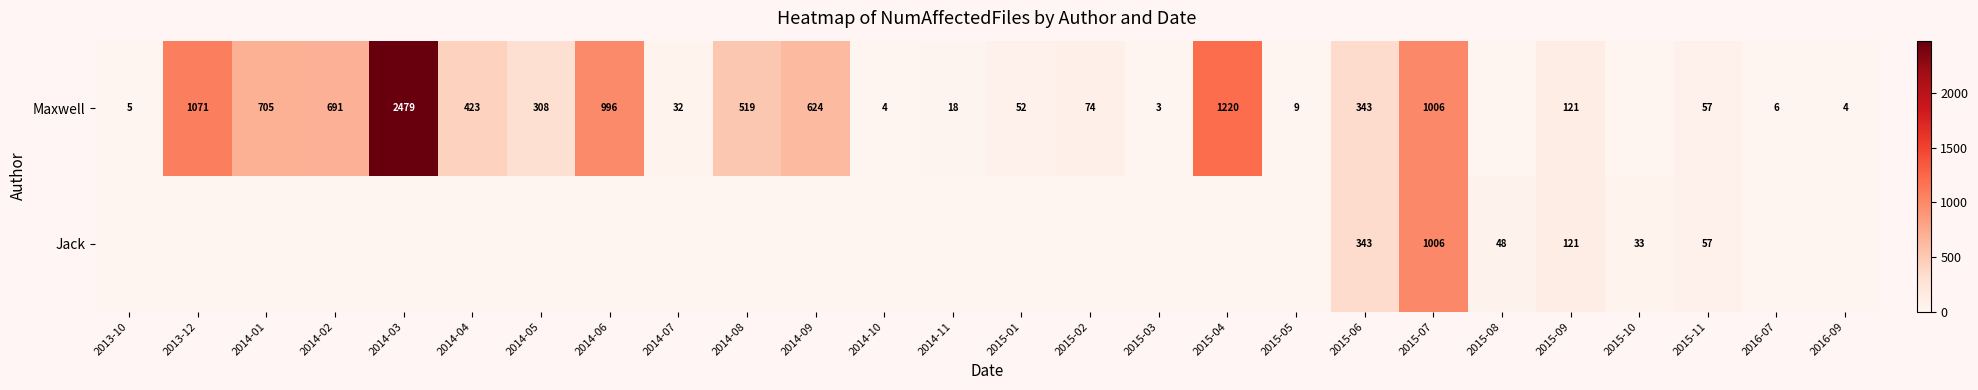

The value of Maxwell at 2016-07 is 8. True or false?

False